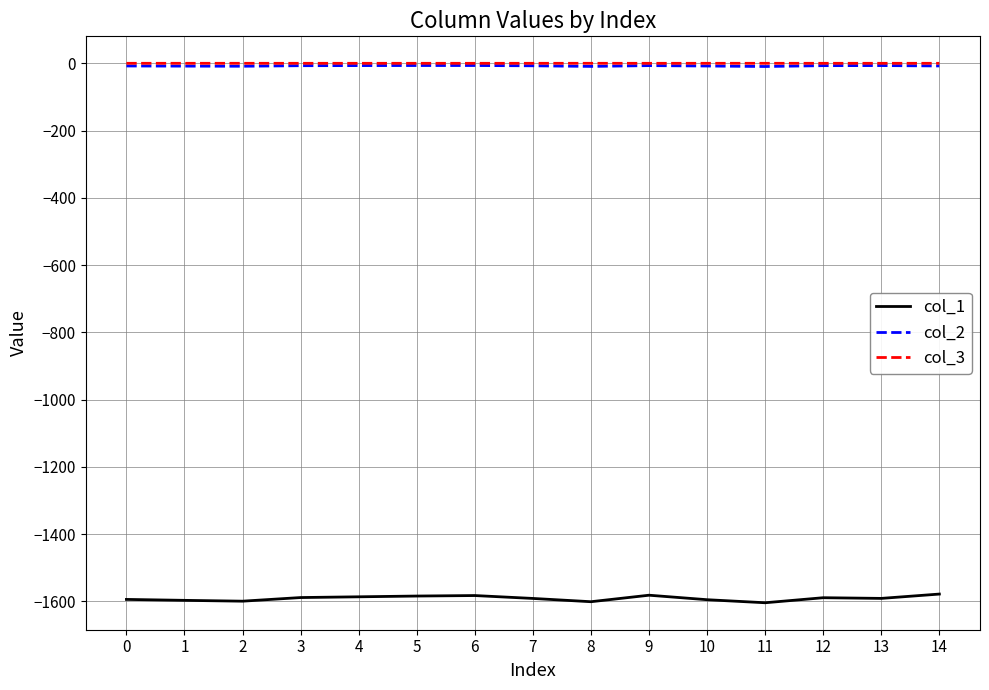

What is the minimum value shown in the chart?

-1604.5